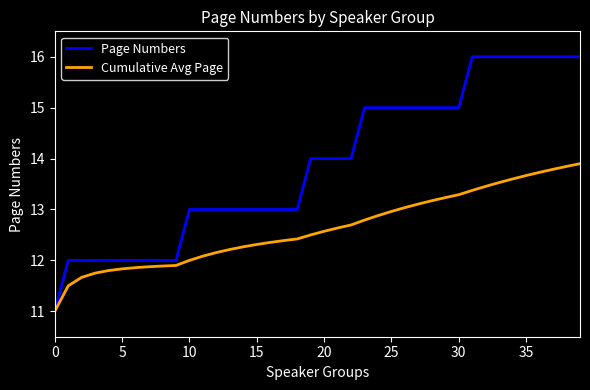

Which series has the largest total across all categories?

Page Numbers